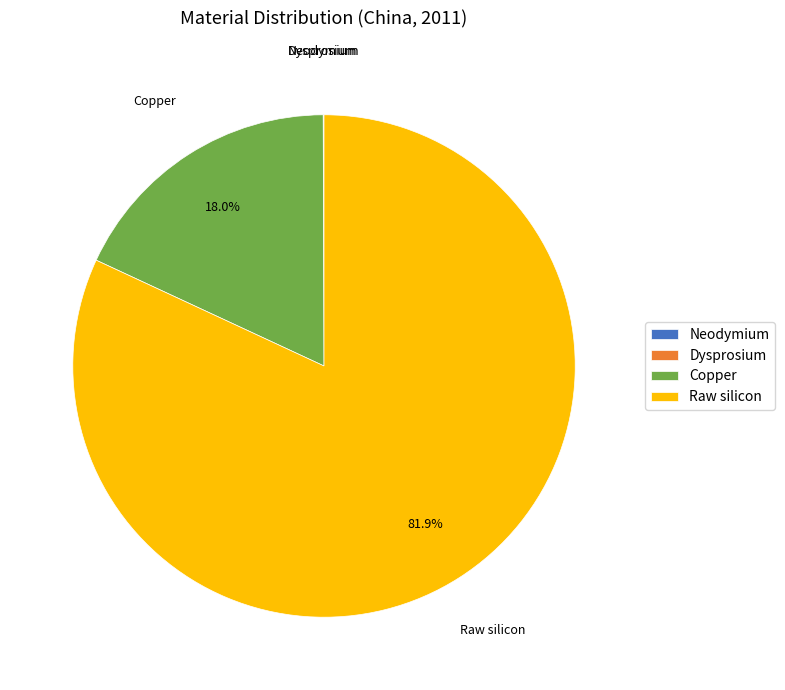

Which slice represents more than half of the pie?

Raw silicon